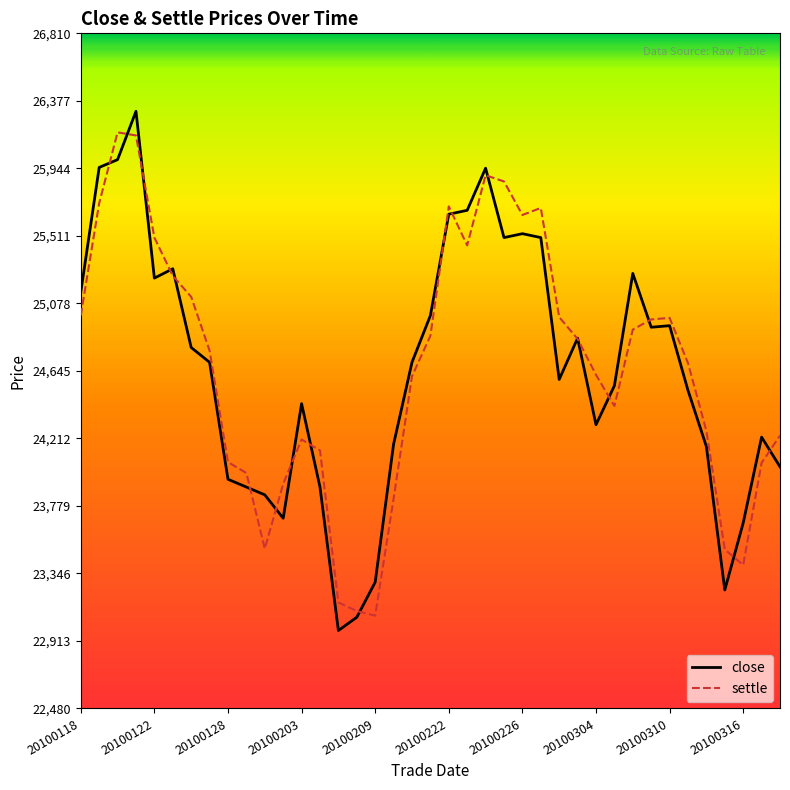

What is the maximum value shown in the chart?

26310